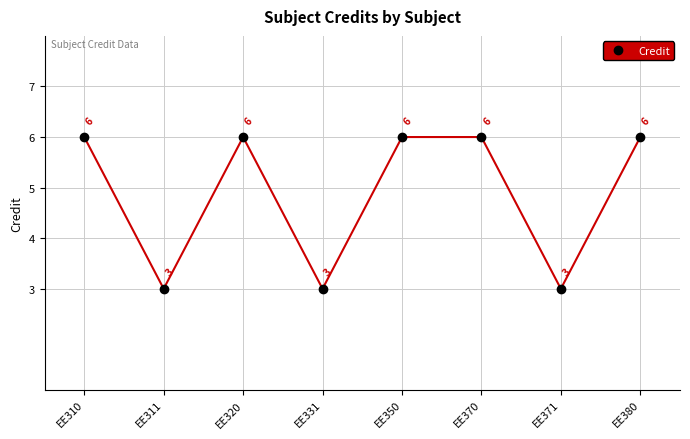

What is the difference between the second highest and second lowest values?

3